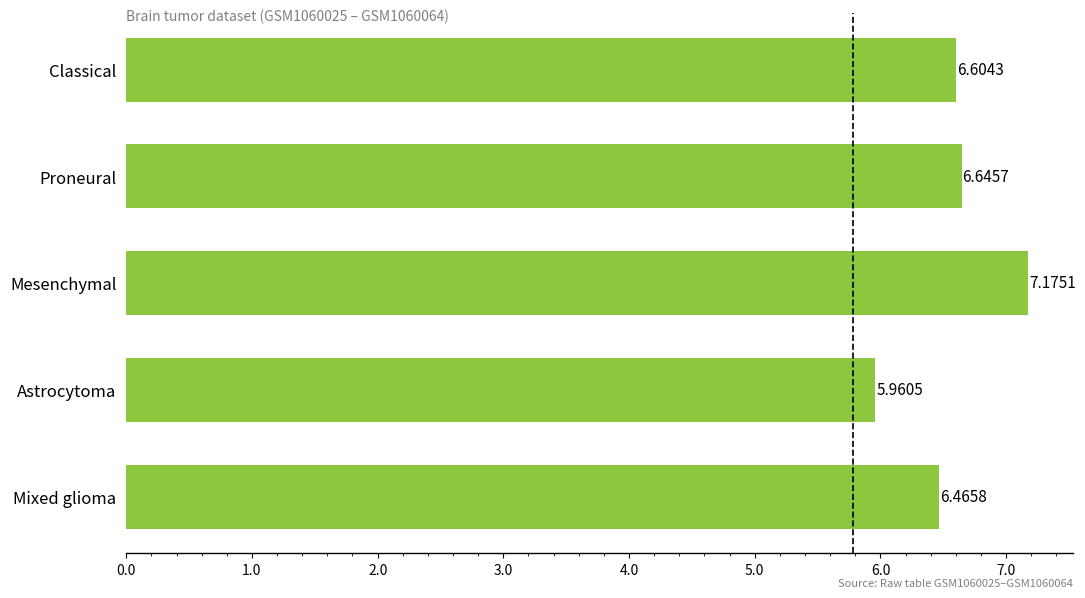

Between Mixed glioma and Proneural, which is larger?

Proneural